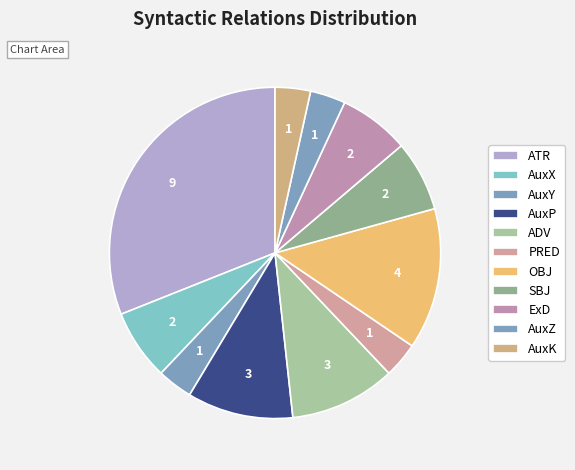

Which has a higher value, OBJ or PRED?

OBJ